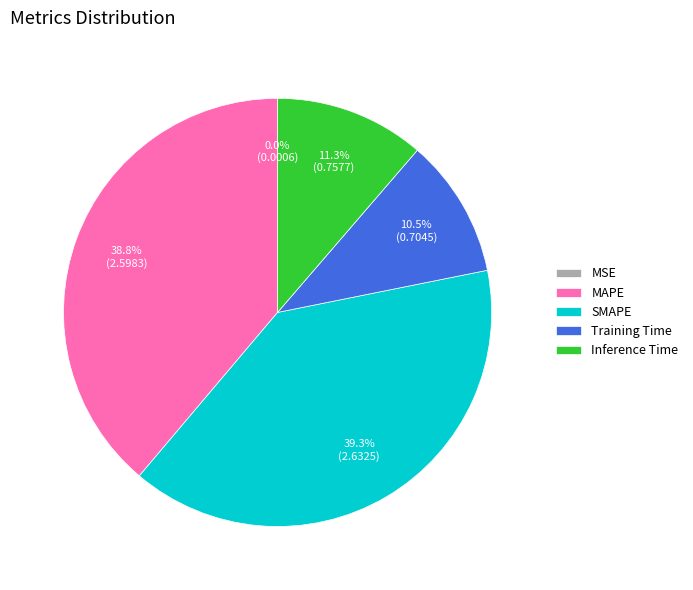

True or false: Inference Time accounts for 24% of the total.

False